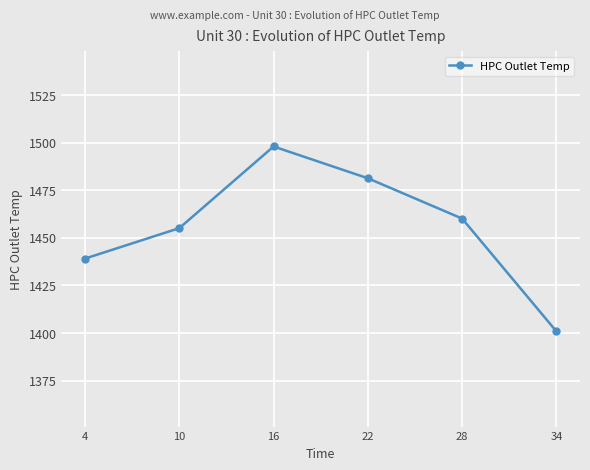

What is the difference between the maximum and minimum values?

97.1